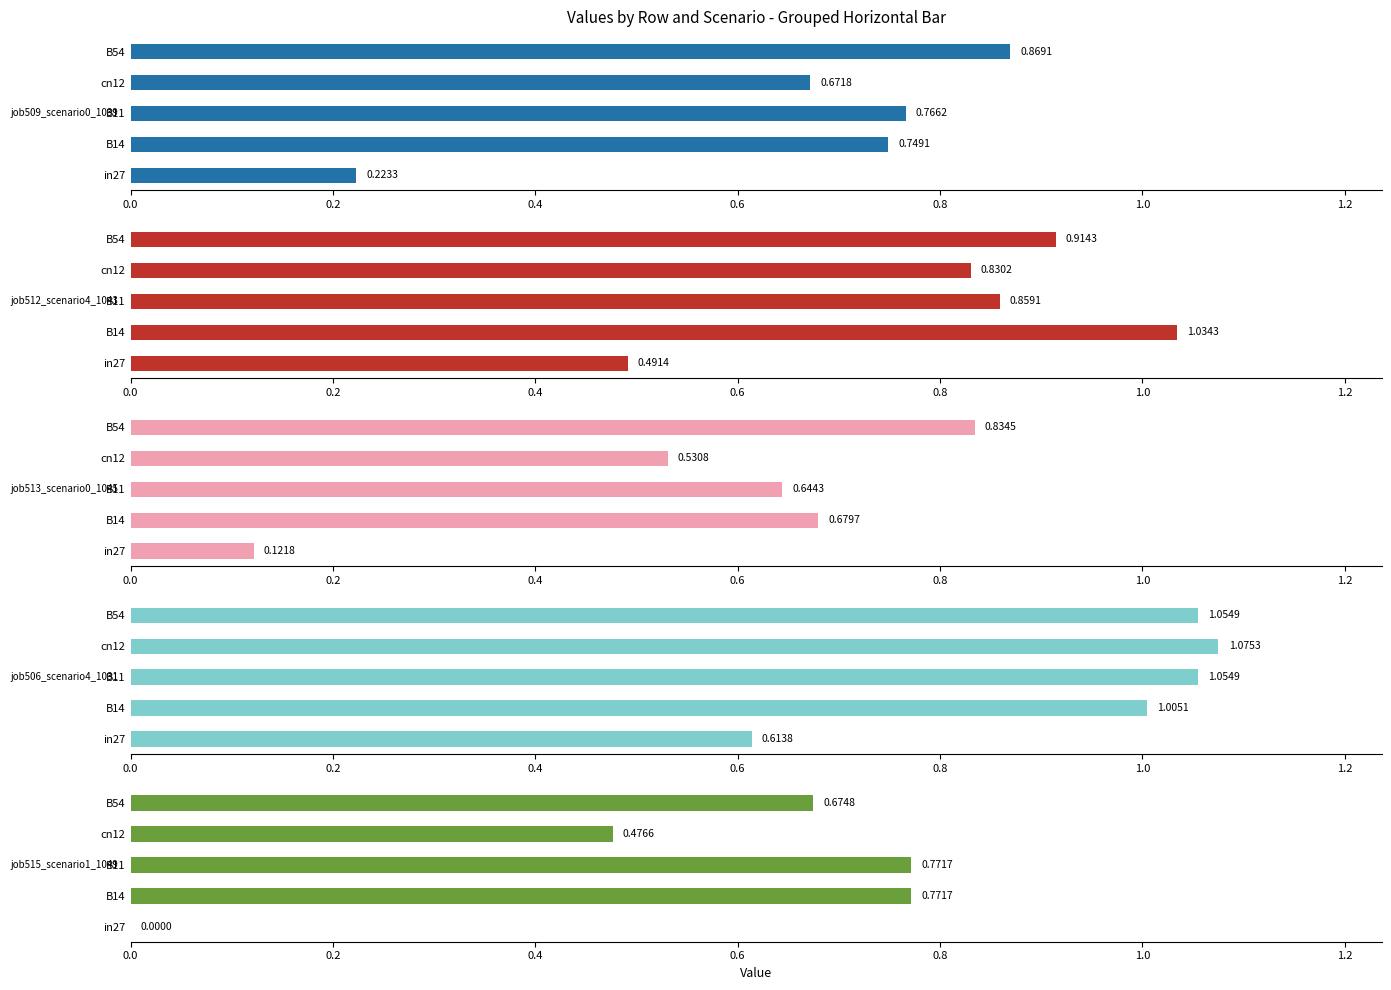

Between B14 and B11, which is larger?

B11